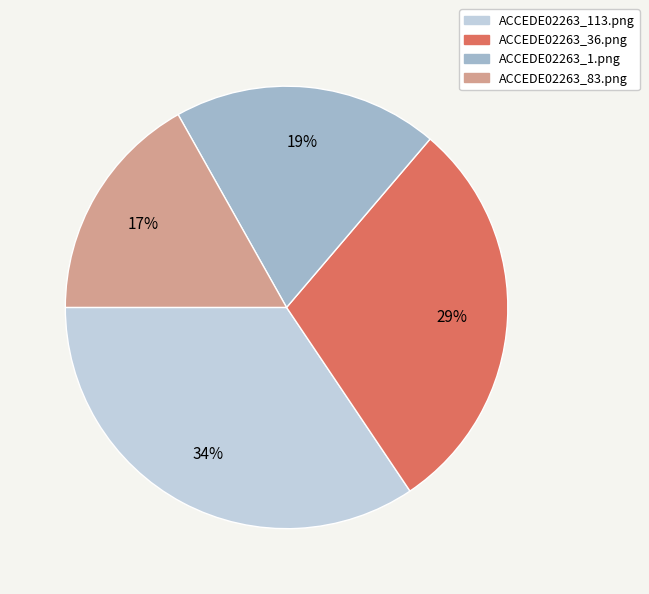

What is the largest slice in the pie chart?

ACCEDE02263_113.png